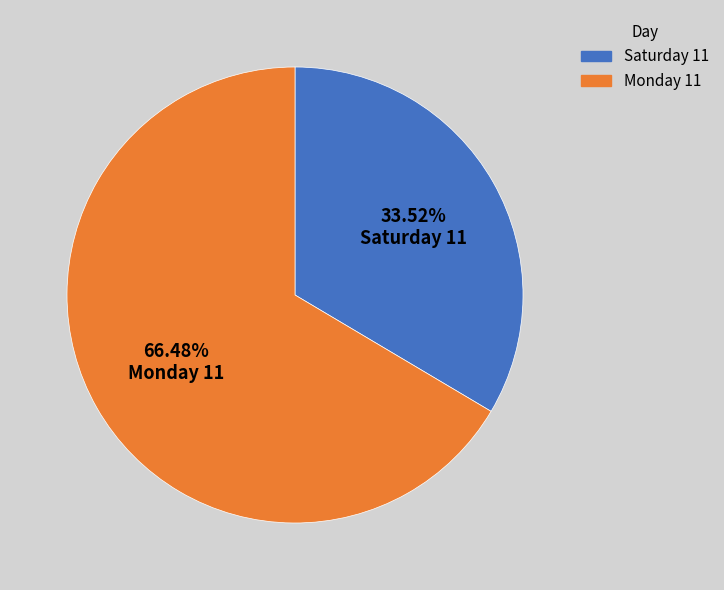

The Saturday 11 slice represents 34% of the pie. True or false?

True